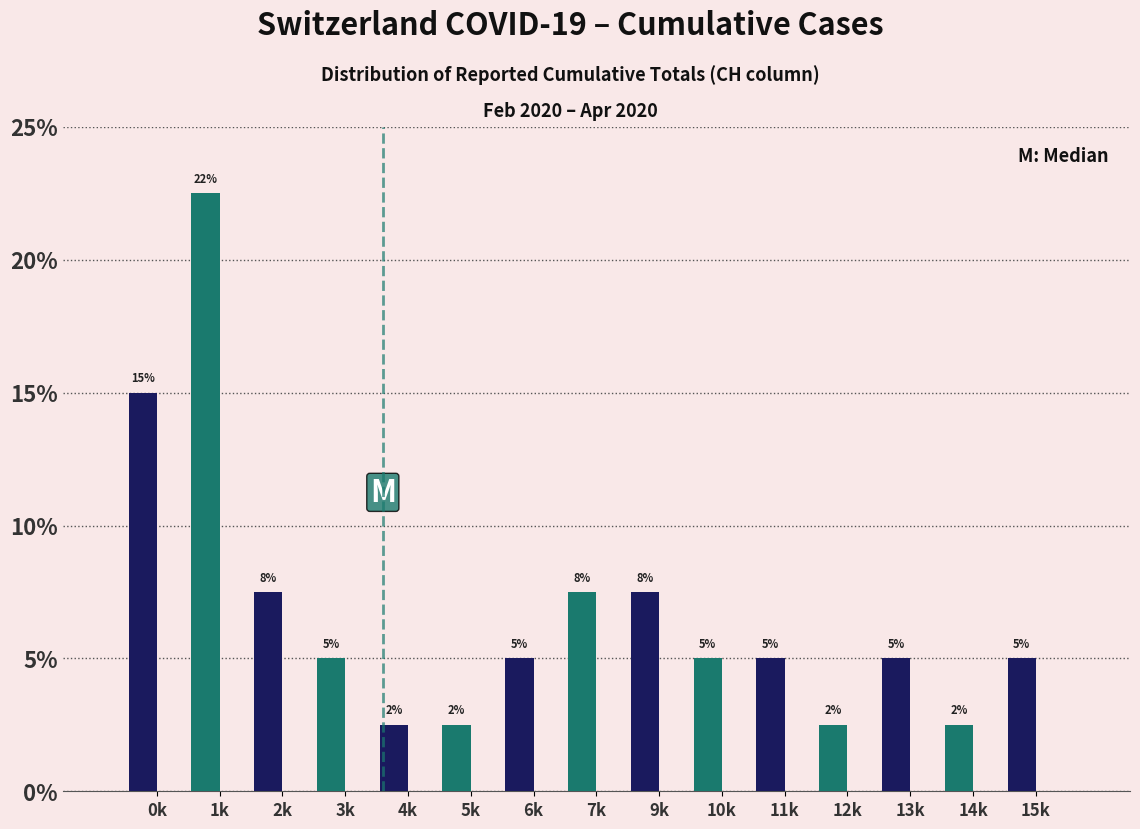

How many bars are there in total?

15